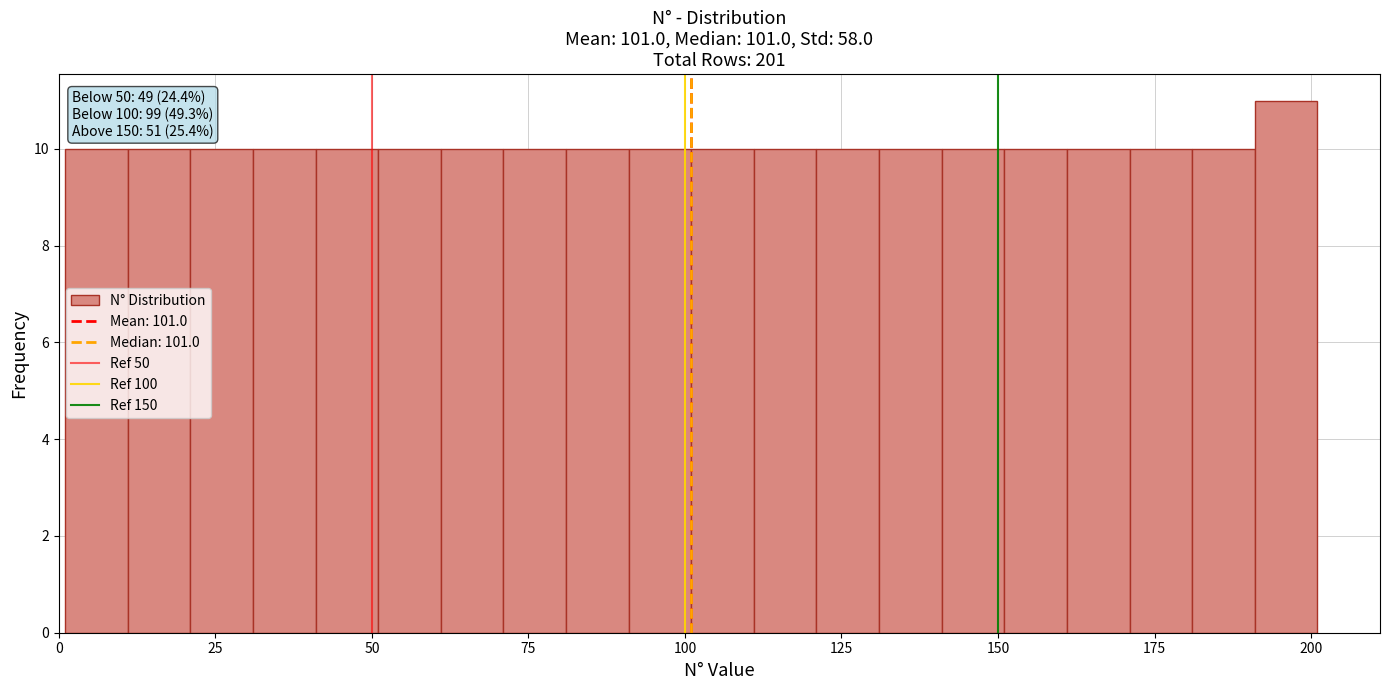

Around what value on the x-axis is the tallest bar? Give the approximate position of its centre, as read against the axis.

195